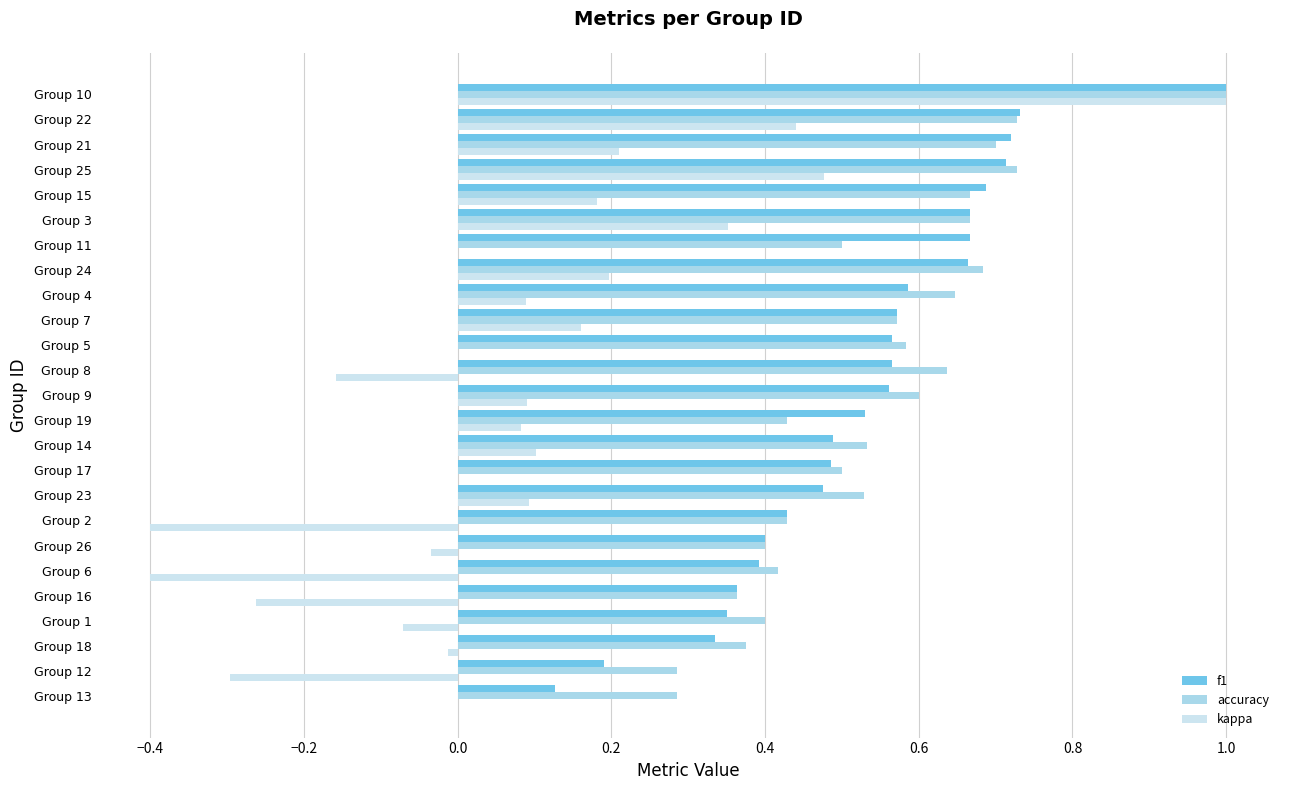

Count the number of categories in the chart.

25